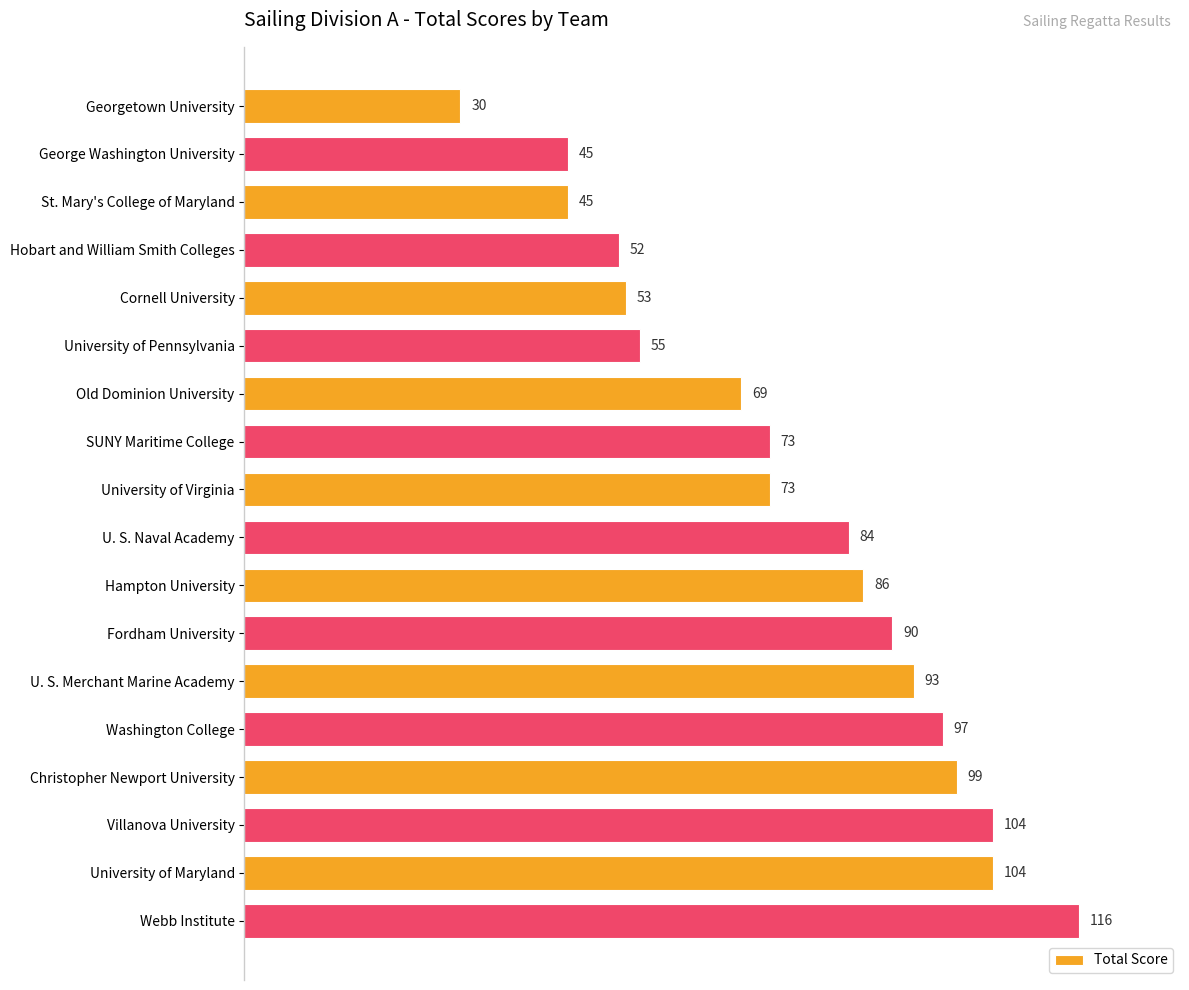

What is the change in value from SUNY Maritime College to Washington College?

+24